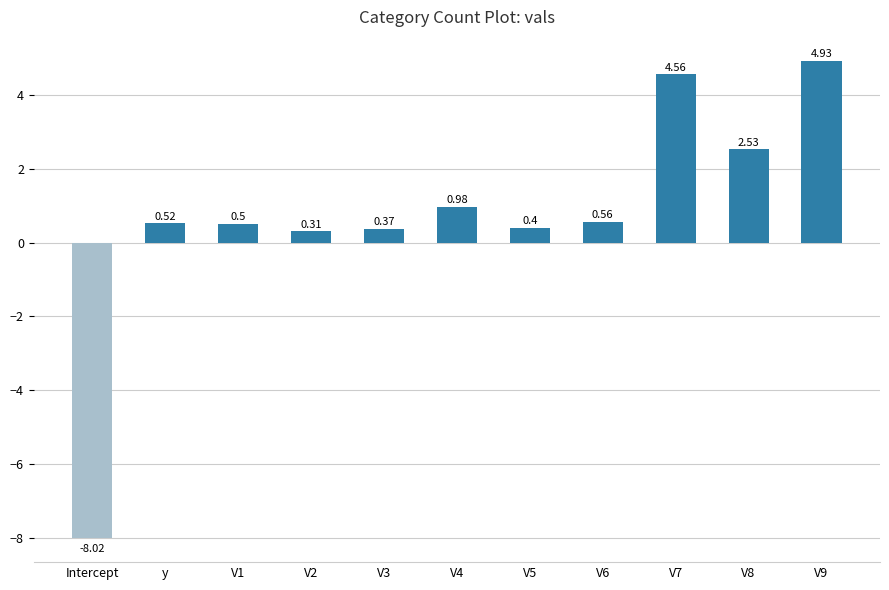

What is the change in value from V6 to V7?

+4.0